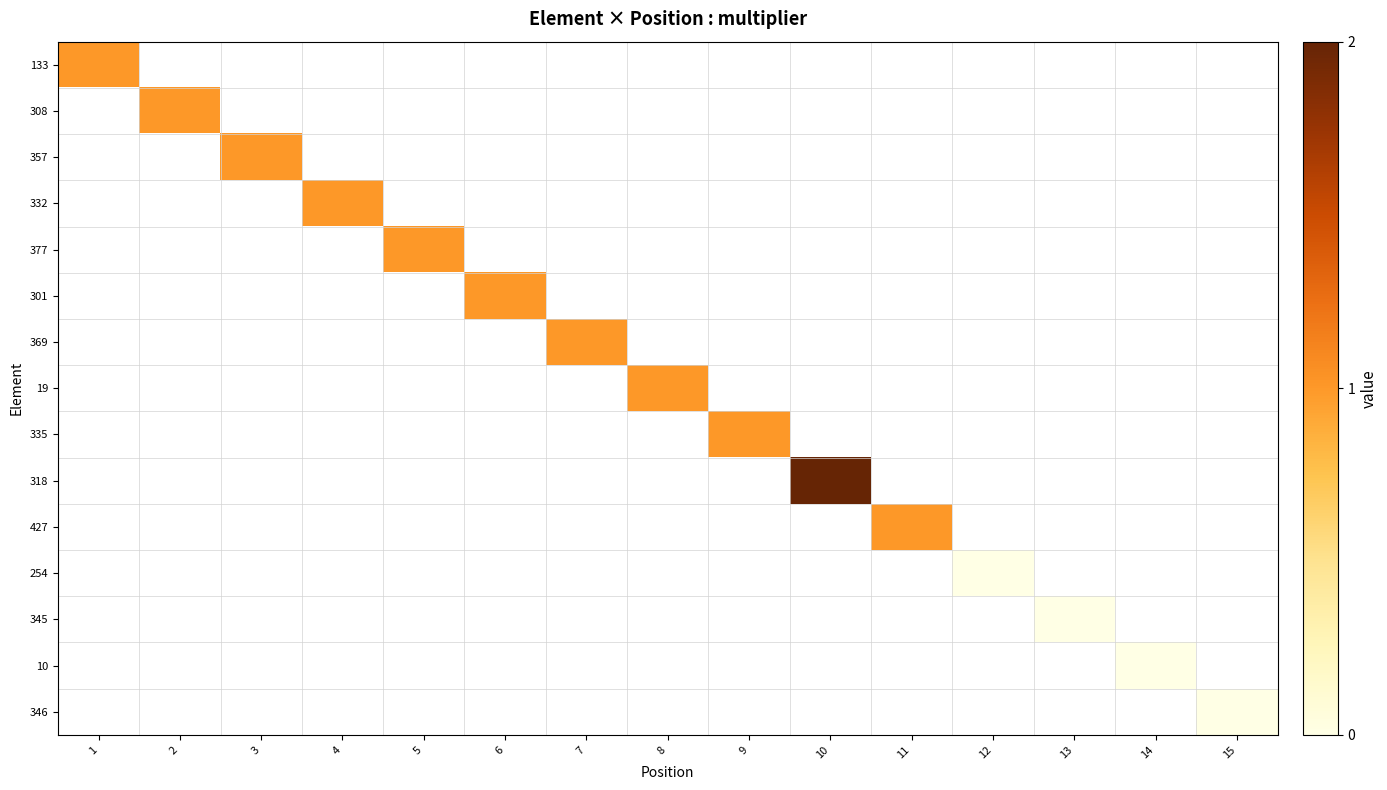

How many series are shown in this chart?

15